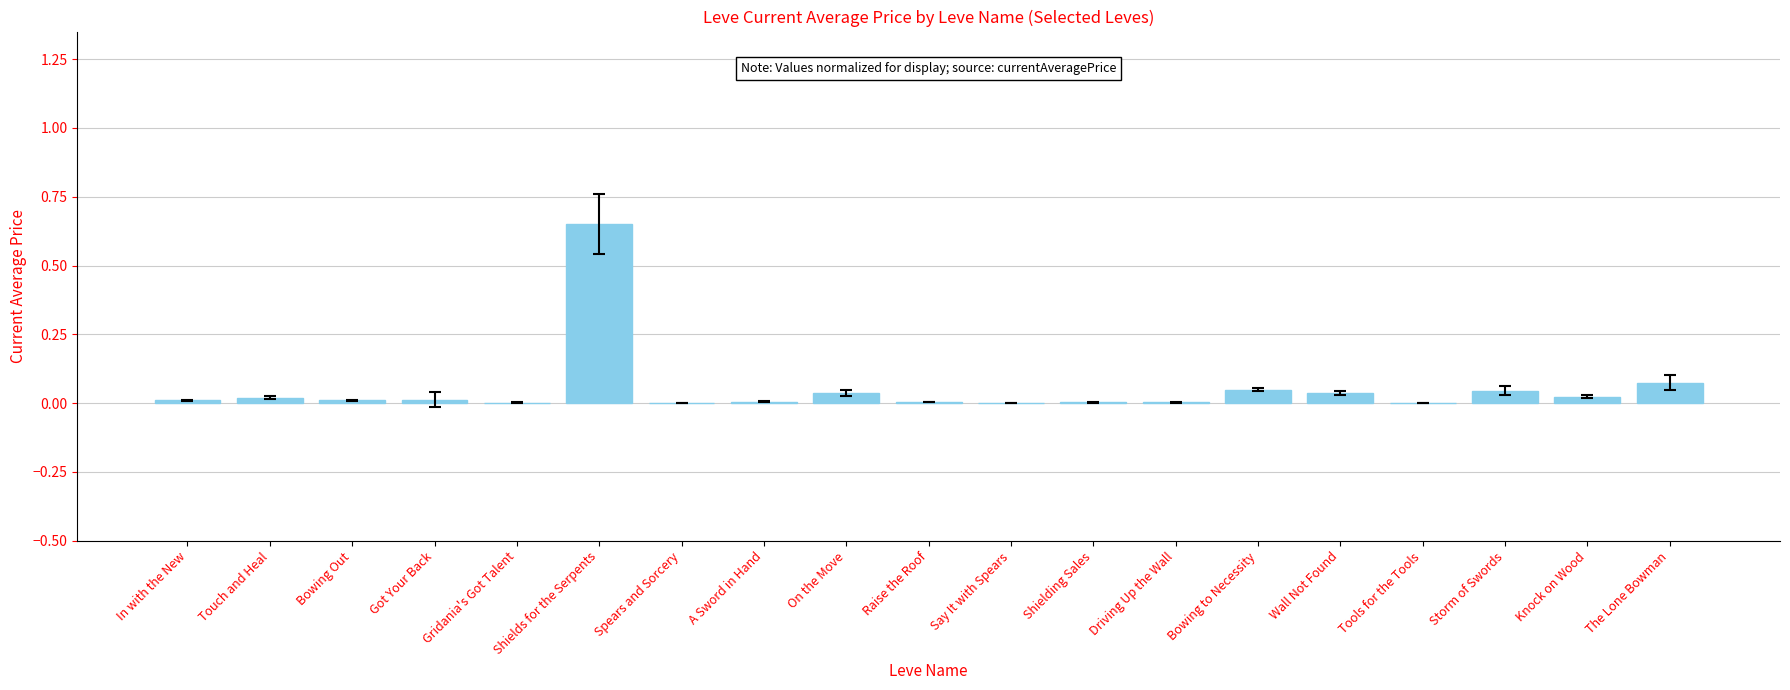

The value at Wall Not Found is 0.0. True or false?

True